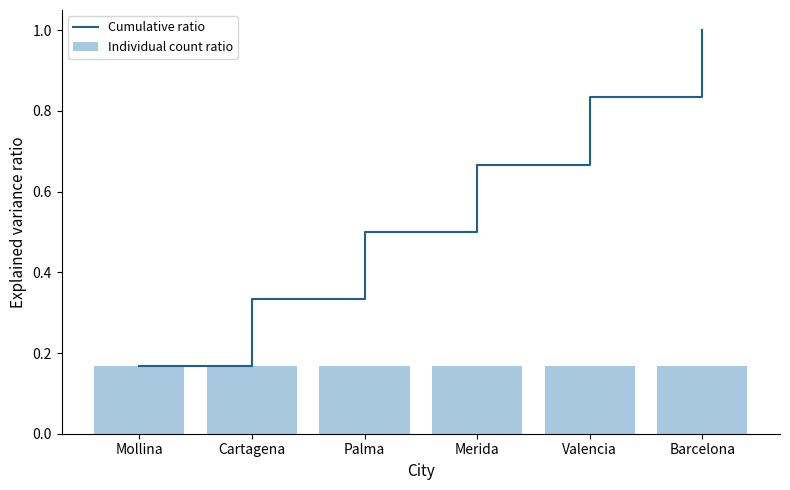

What is the average value of the Cumulative ratio series?

0.6